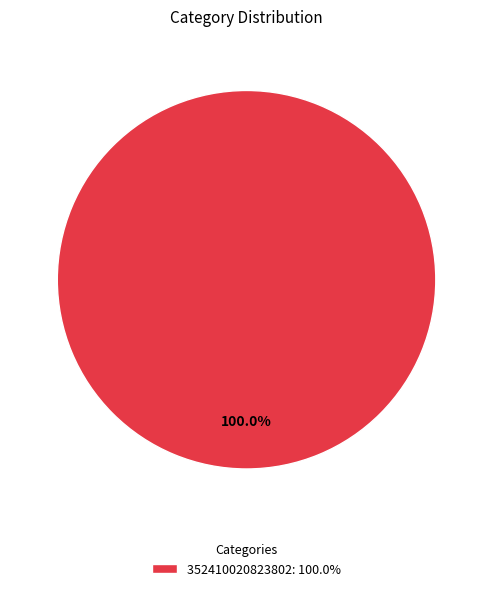

Rank the categories by value from lowest to highest.

352410020823802: 100.0%